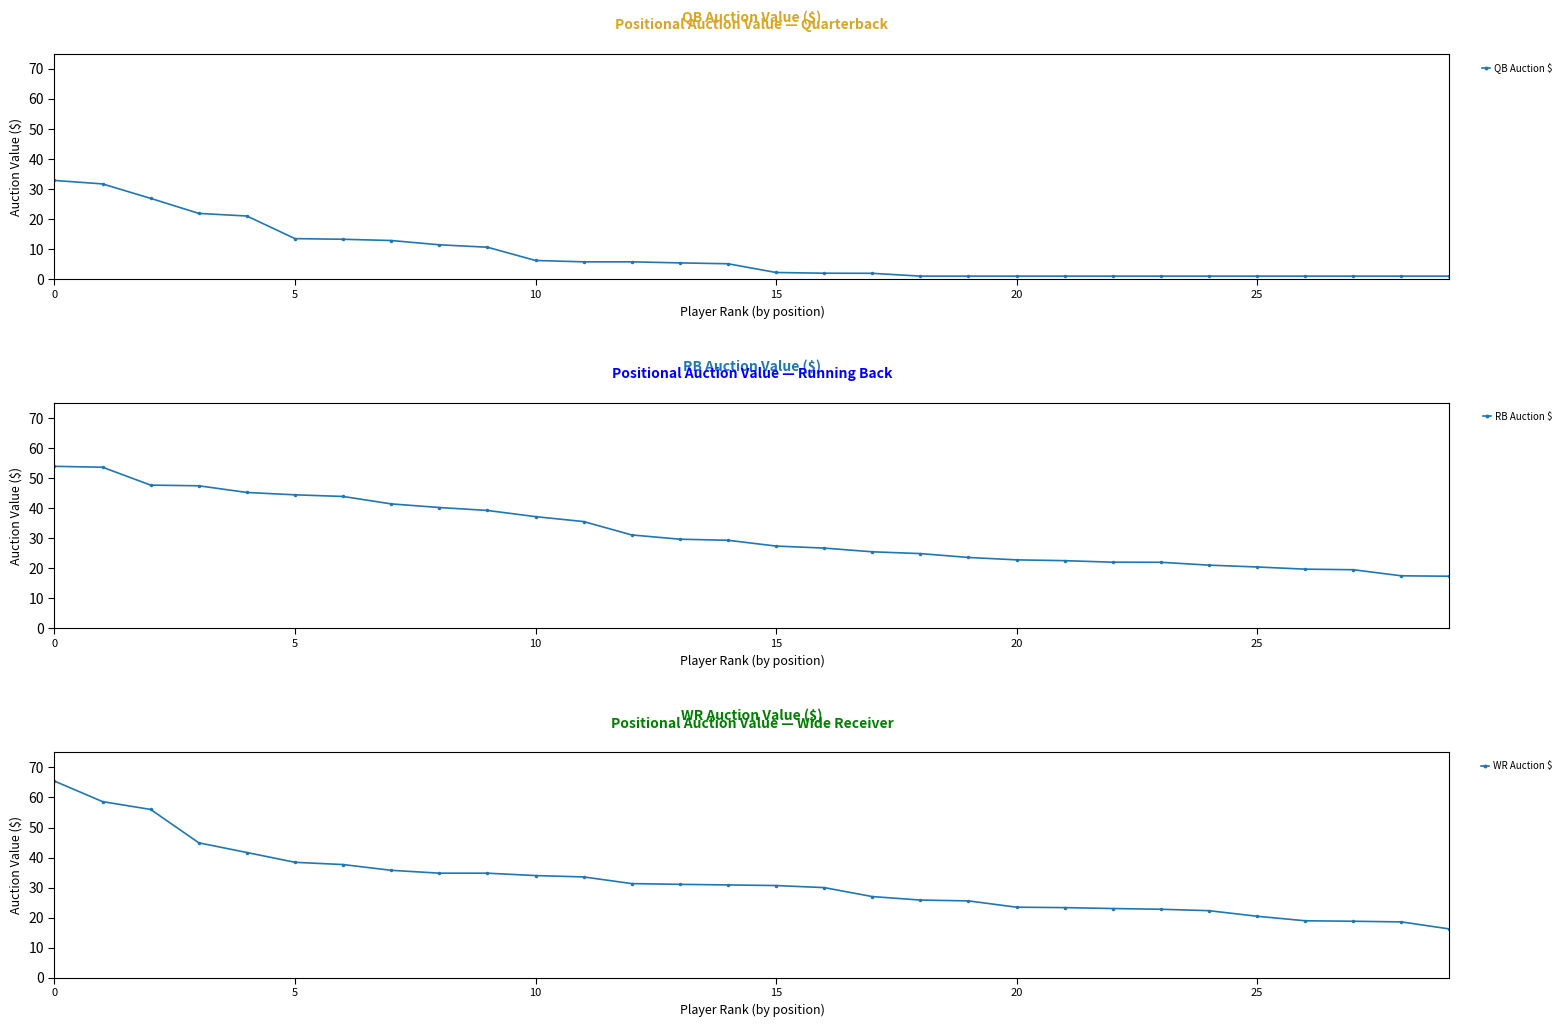

What is the label of the 7th point from the left?

6